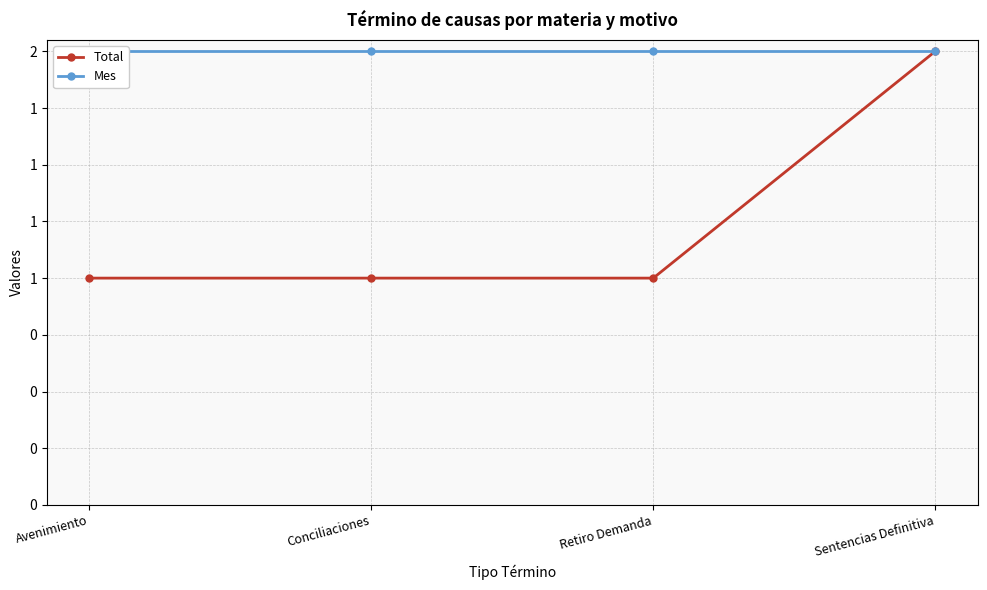

What is the spread (max minus min) of values at Retiro Demanda?

1